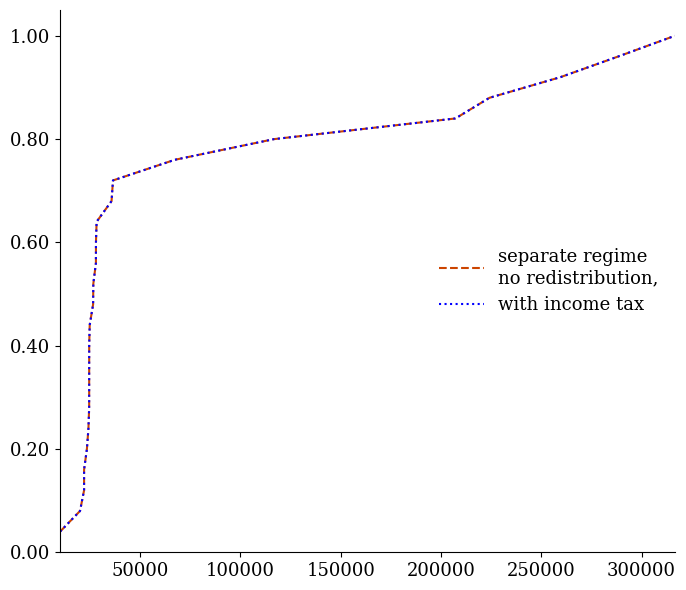

Is this an area chart (filled region under the line)?

No